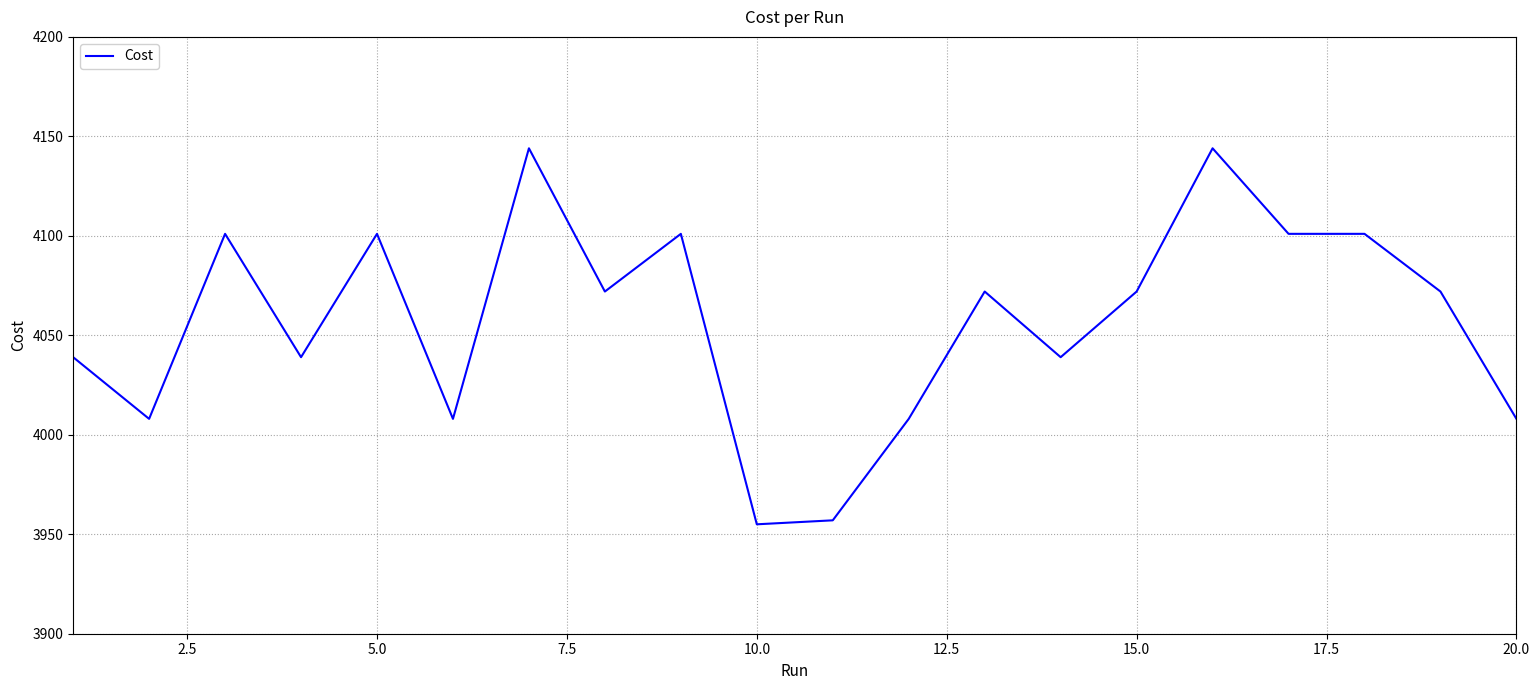

What is the difference between the maximum and minimum values?

189.0